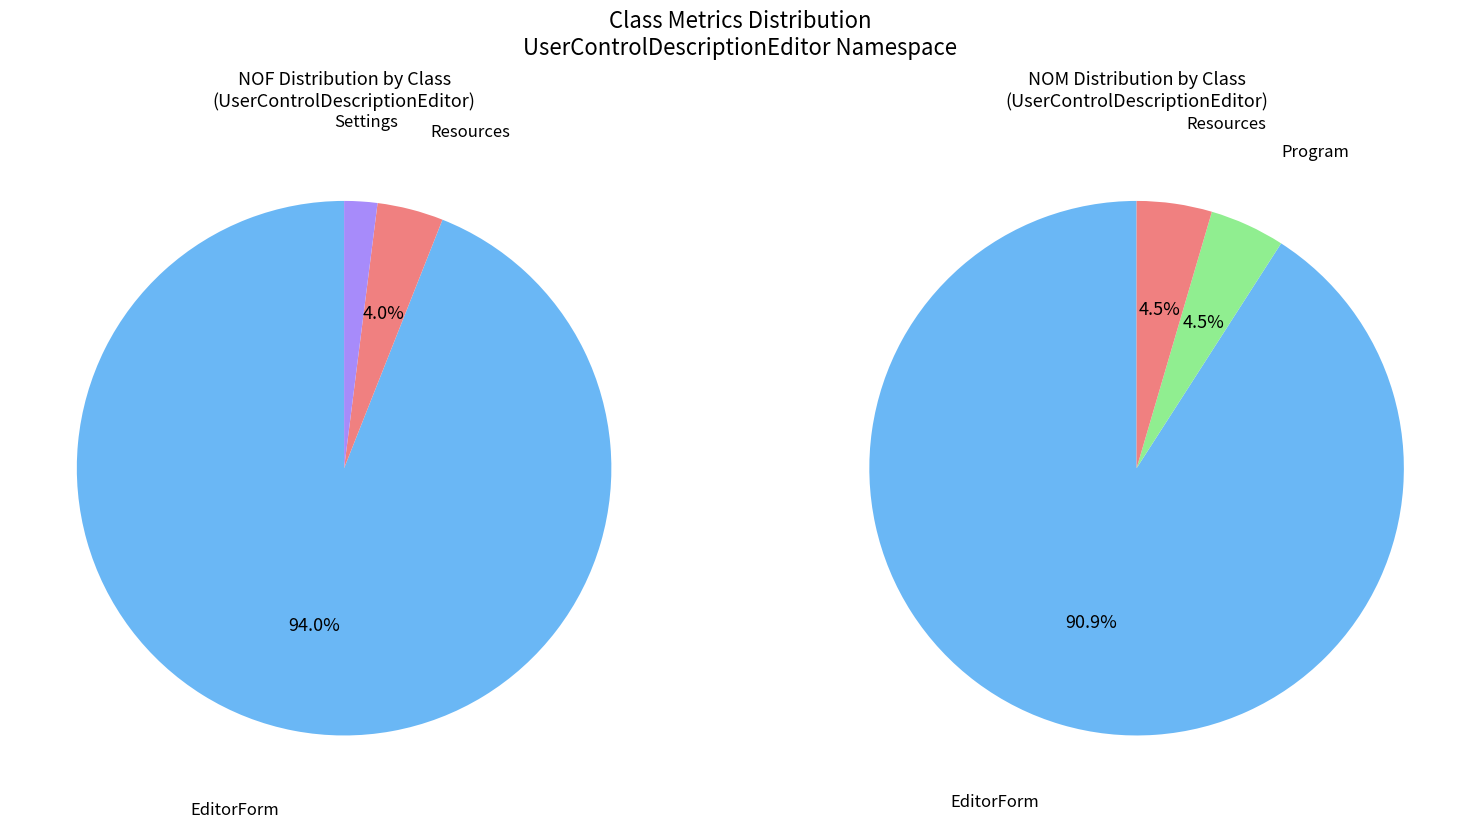

Does any single category account for the majority?

Yes